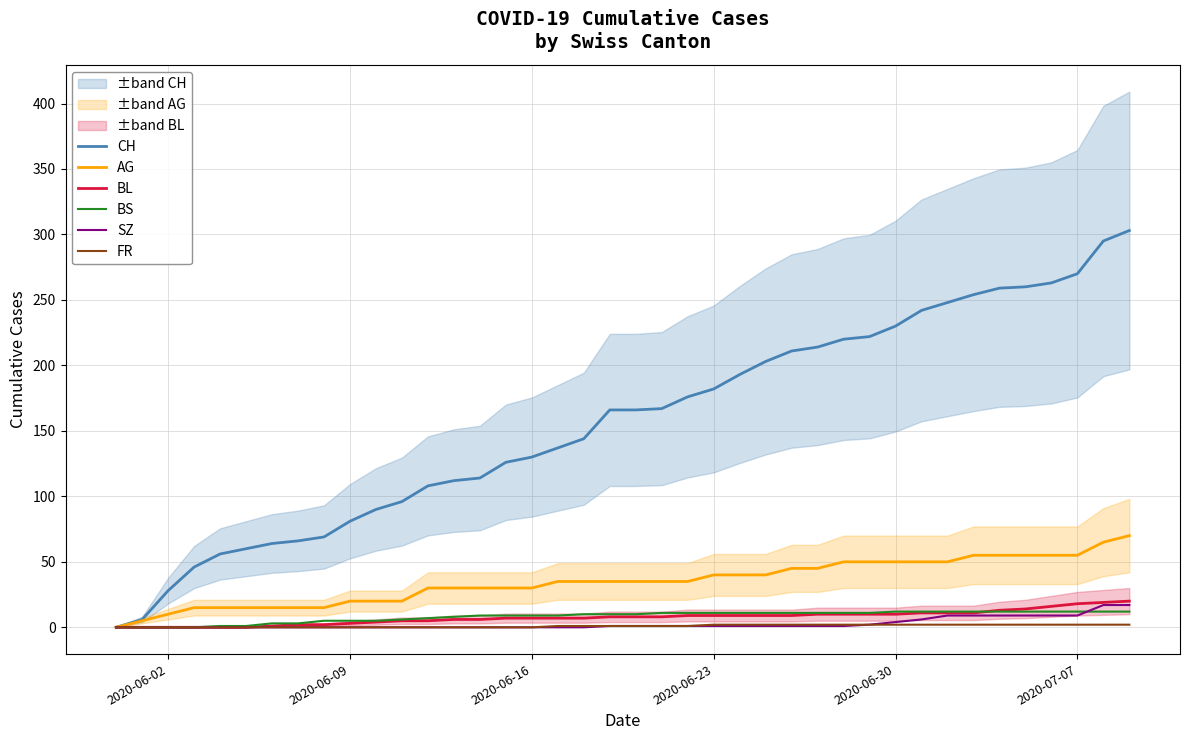

True or false: SZ and BL cross at least once.

False